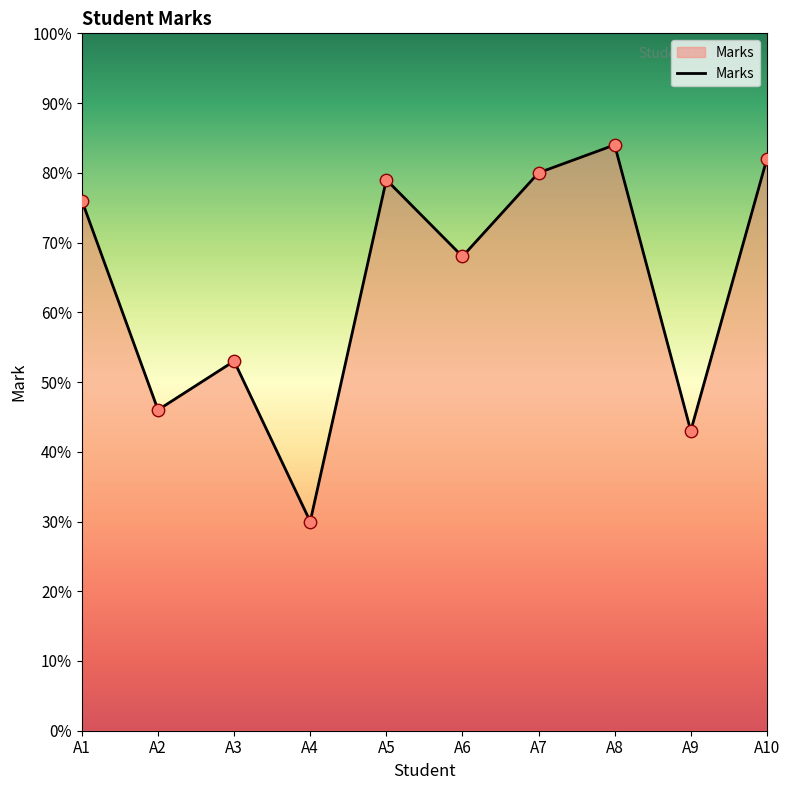

Which has a higher value, A7 or A6?

A7